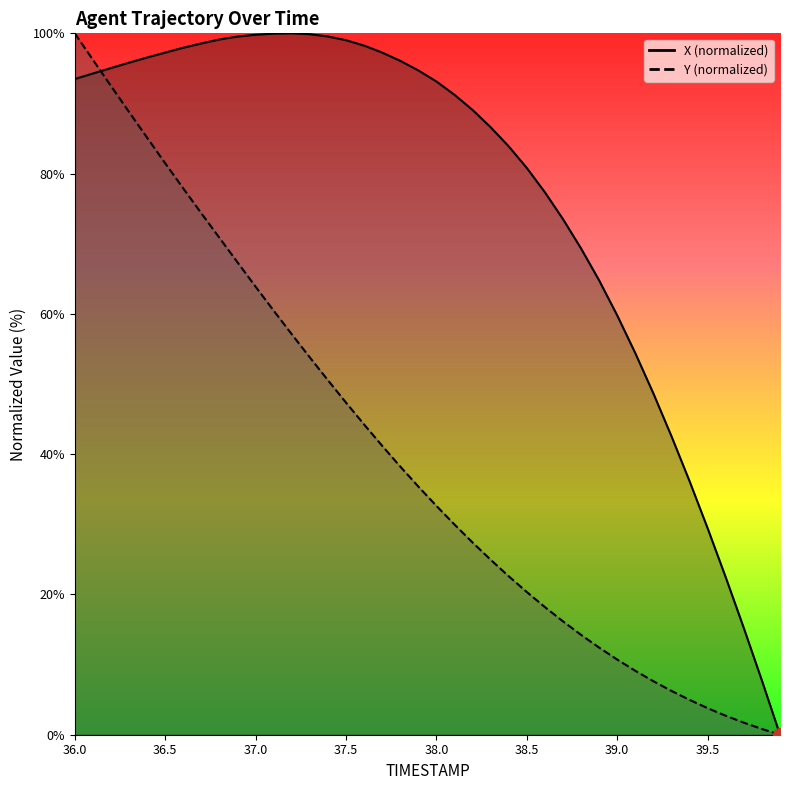

How many values in Y are above zero?

39